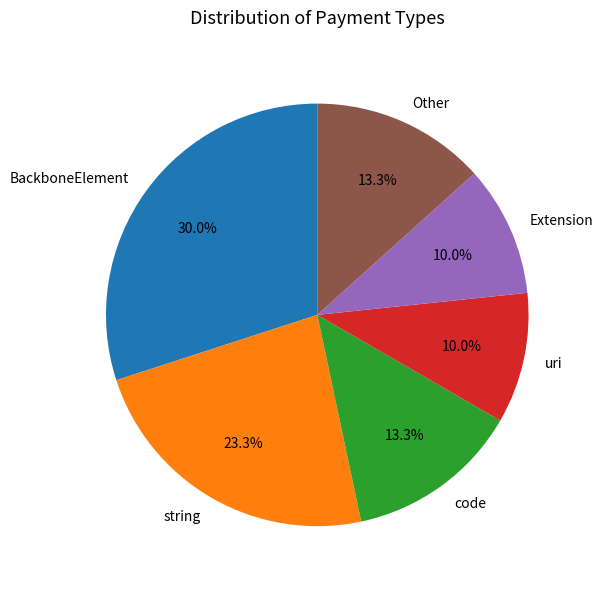

How many segments does this pie chart have?

6